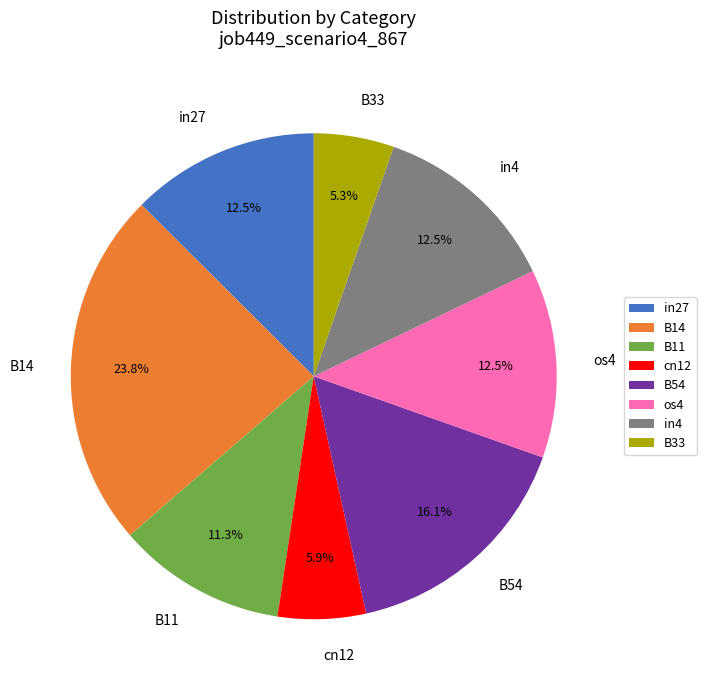

What is the smallest slice in the pie chart?

B33